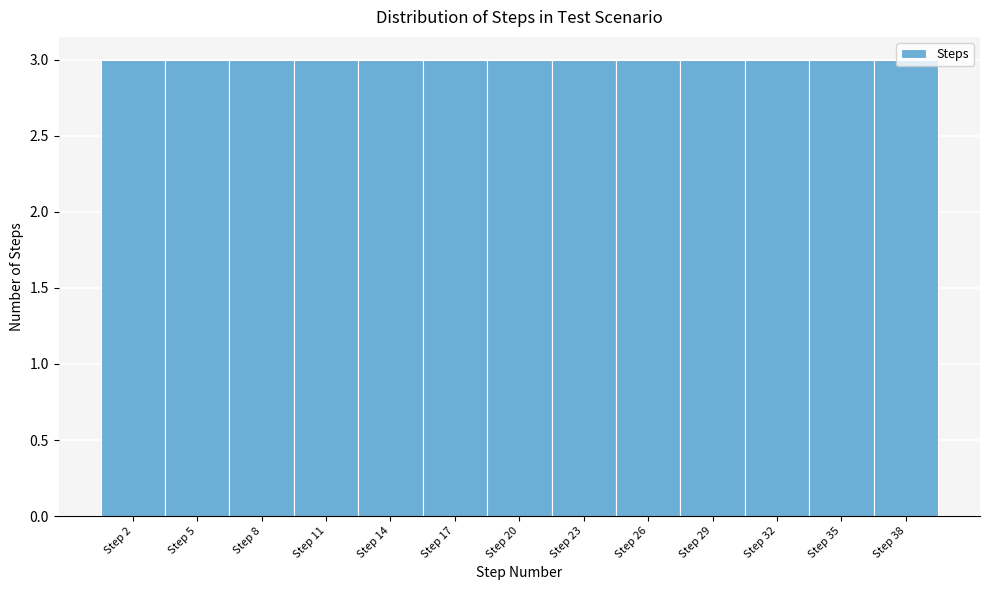

Reading left to right, list every bar in this chart as the range it spans on the x-axis followed by its height. The values are not printed on the chart, so give them approximately, as read against the axis.

0.5 to 3.5: 3
3.5 to 6.5: 3
6.5 to 9.5: 3
9.5 to 12.5: 3
12.5 to 15.5: 3
15.5 to 18.5: 3
18.5 to 21.5: 3
21.5 to 24.5: 3
24.5 to 27.5: 3
27.5 to 30.5: 3
30.5 to 33.5: 3
33.5 to 36.5: 3
36.5 to 39.5: 3